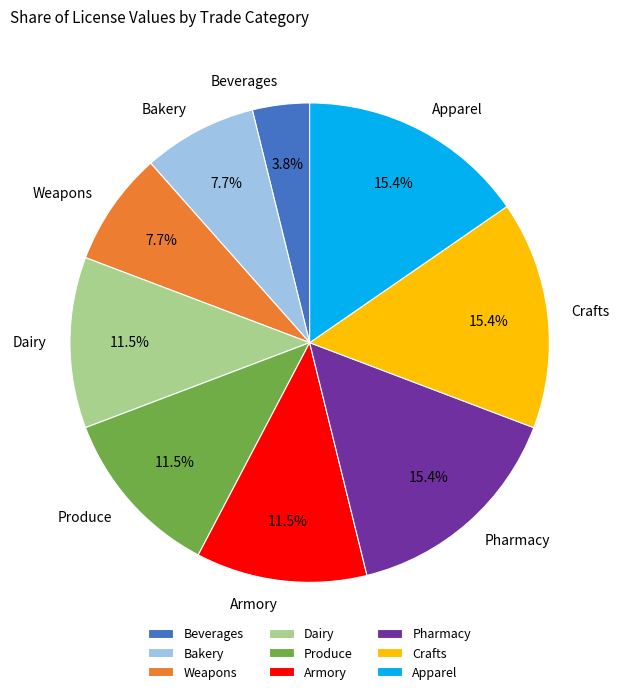

To the nearest percent, what is the combined percentage of Produce and Pharmacy?

27%